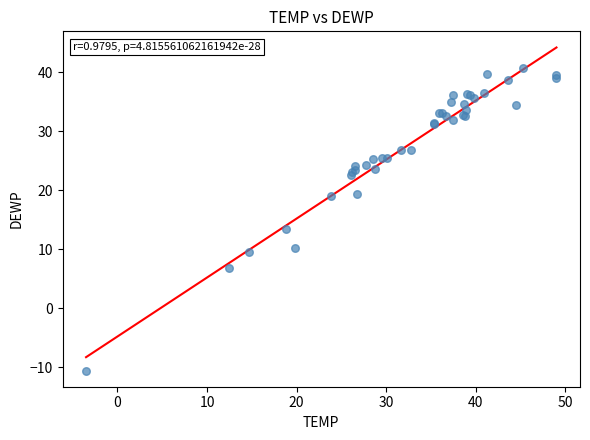

What Y value in the scatter plot is closest to 15?

13.4